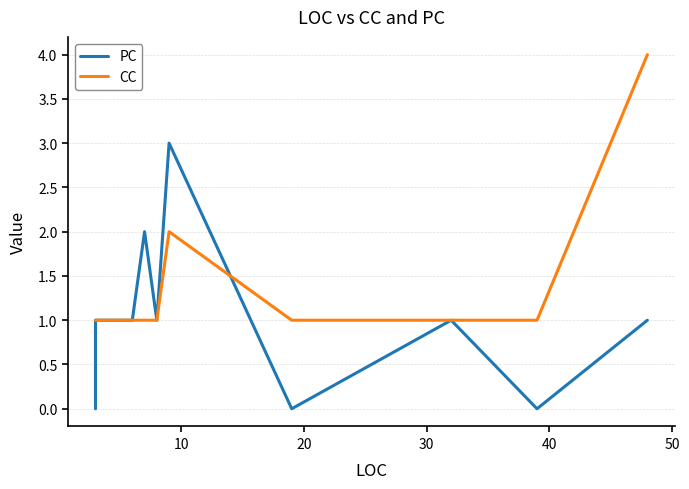

What are all the series names shown in the legend?

PC, CC